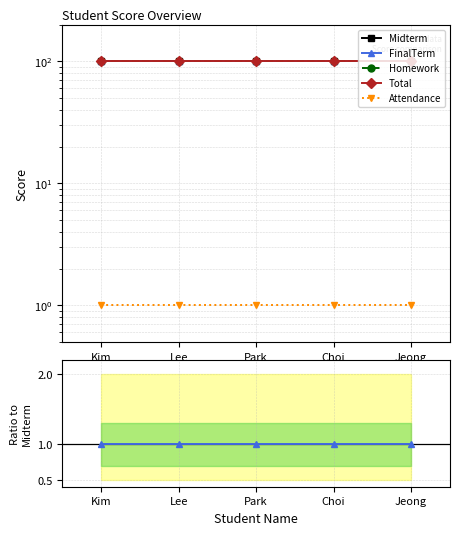

True or false: Attendance and Homework cross at least once.

False